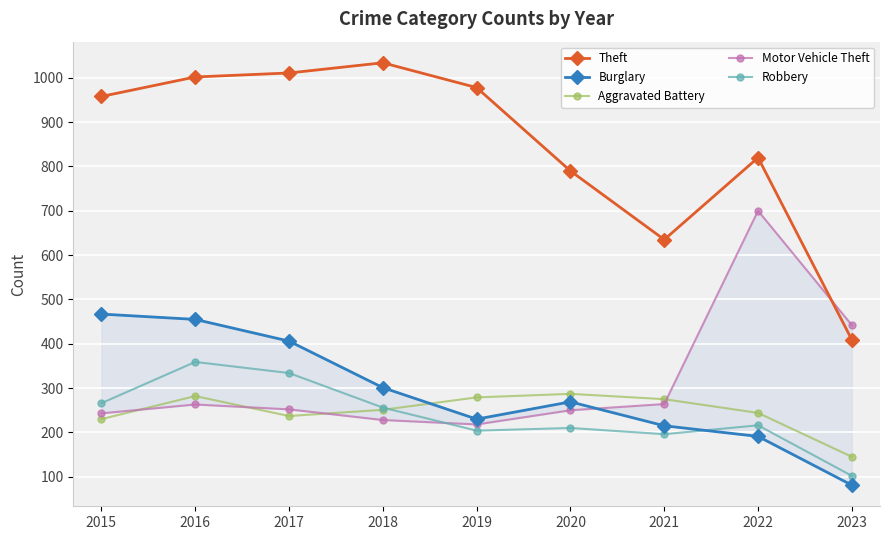

Count the number of categories in the chart.

9